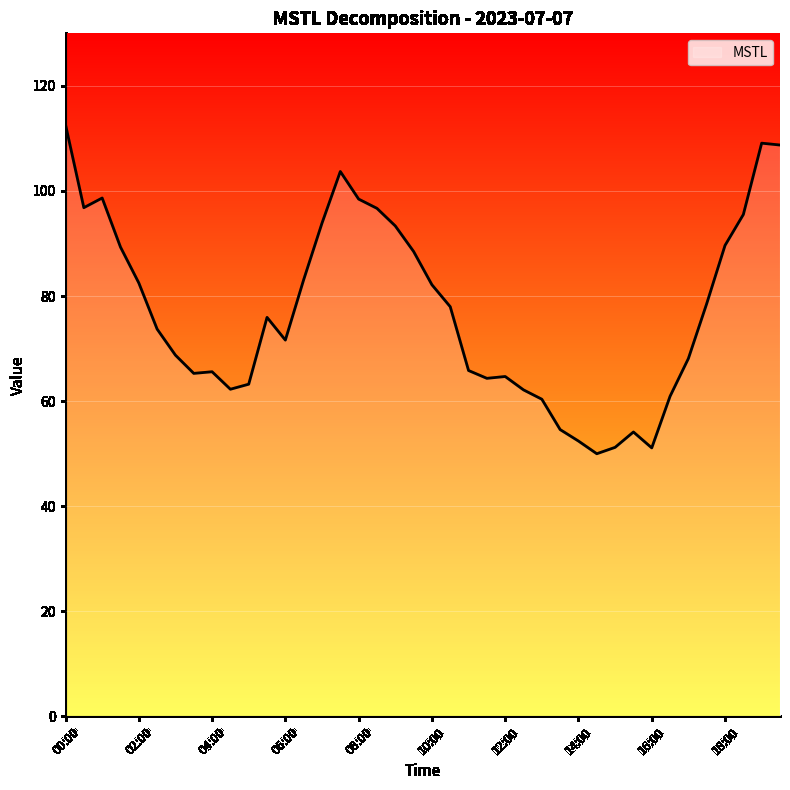

What is the difference between the maximum and minimum values?

62.6